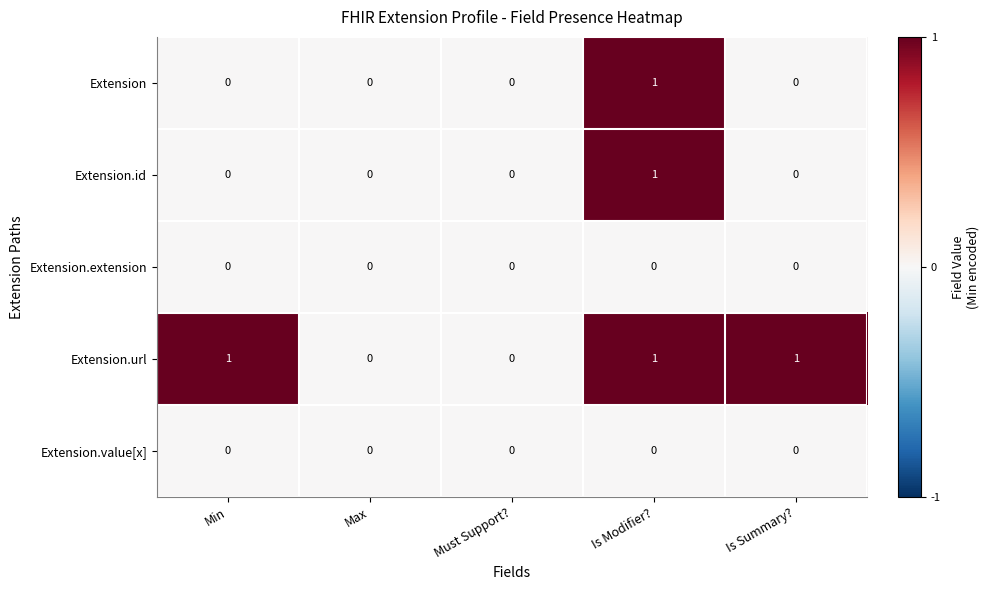

Which series has the largest total across all categories?

Extension.url